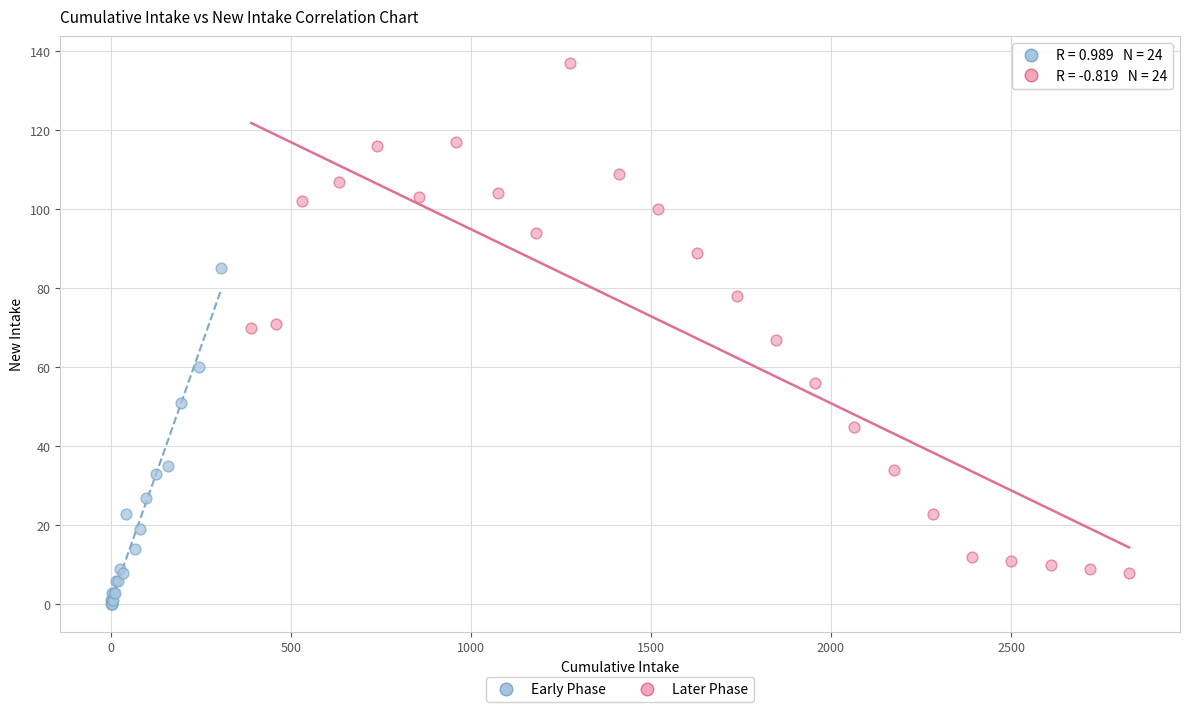

Which series reaches the minimum Y coordinate?

Early Phase